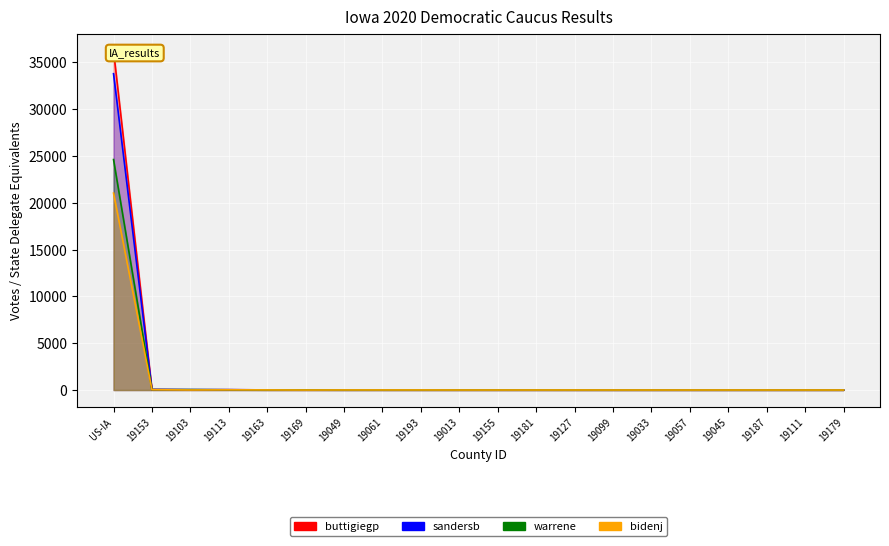

How many times do buttigiegp and sandersb cross each other?

8